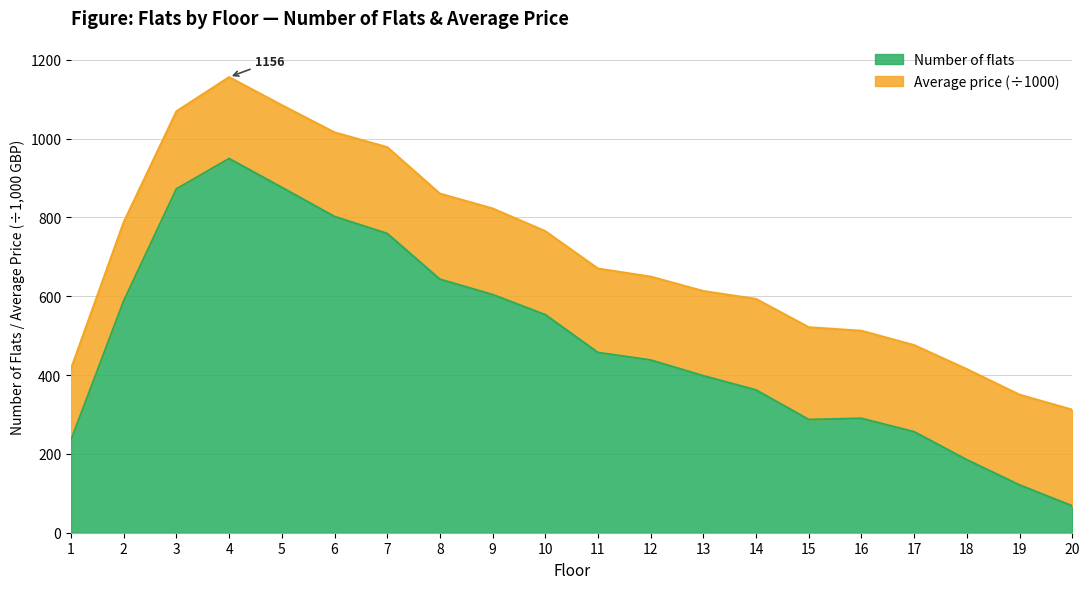

Where is the first local maximum?

4